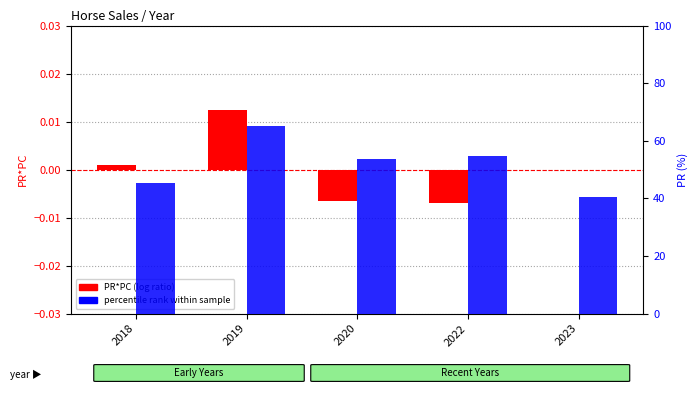

Is the value of PR*PC (log ratio) at 2018 greater than the value of percentile rank within sample at 2020?

No